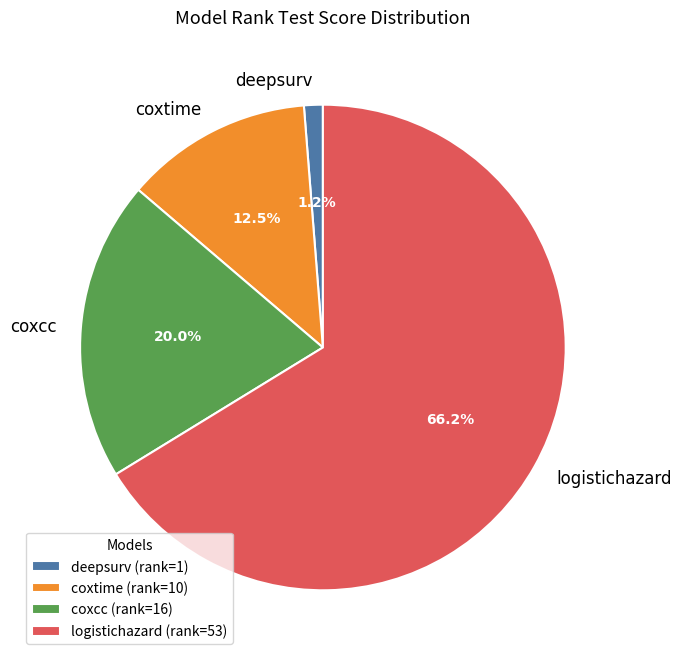

Which has a higher value, logistichazard or coxcc?

logistichazard